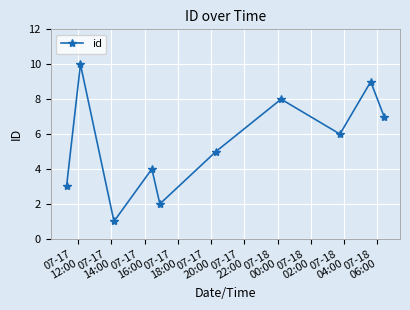

What is the smallest value displayed?

1